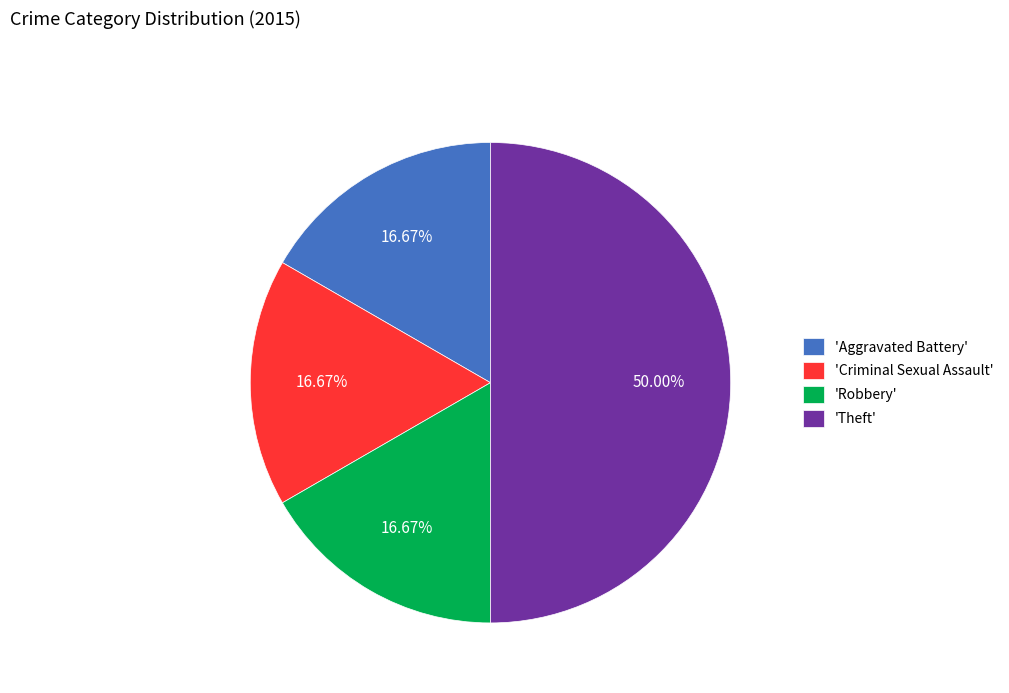

Which slice is the largest?

'Theft'